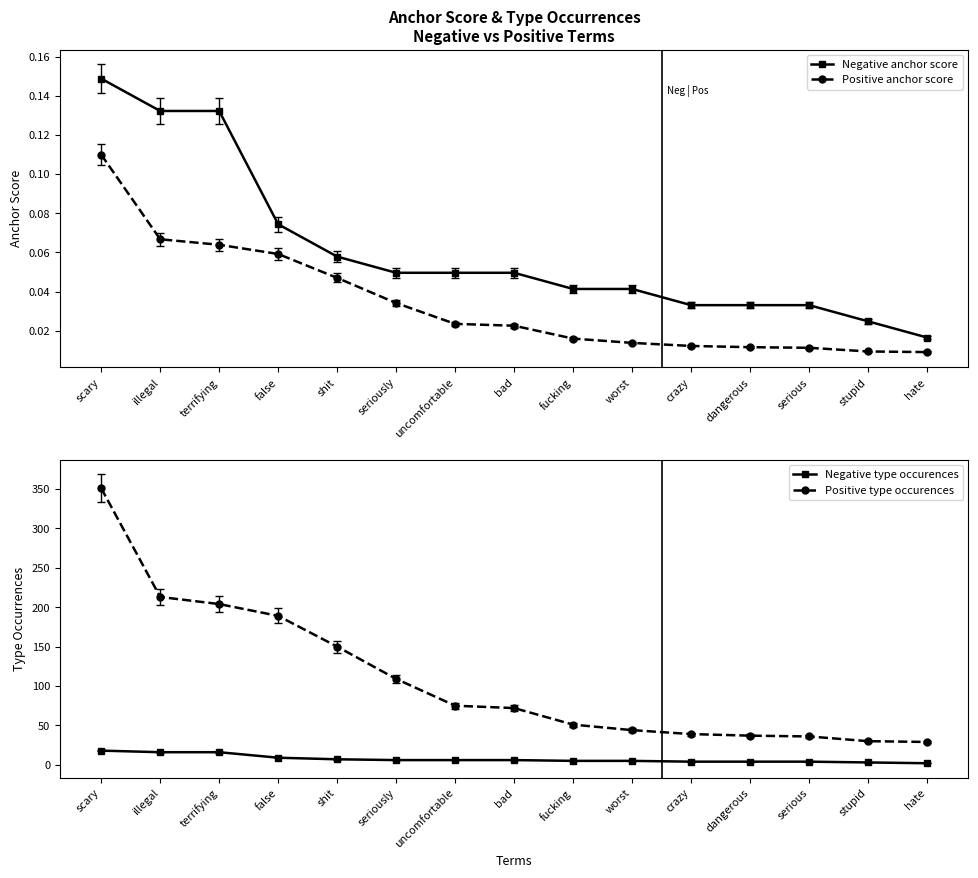

What is the highest value of the Negative type occurences series?

18